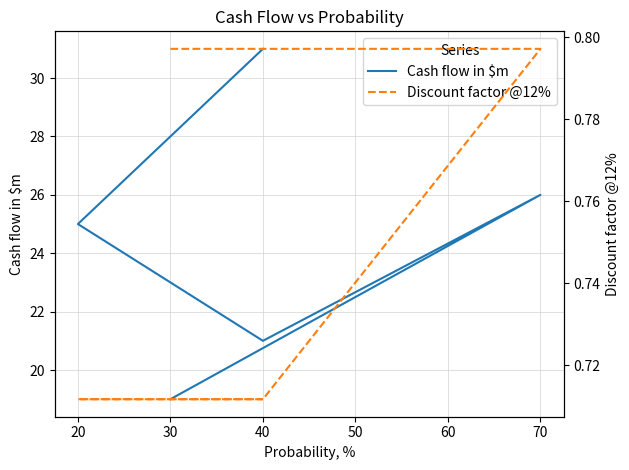

Which series has the largest total across all categories?

Cash flow in $m